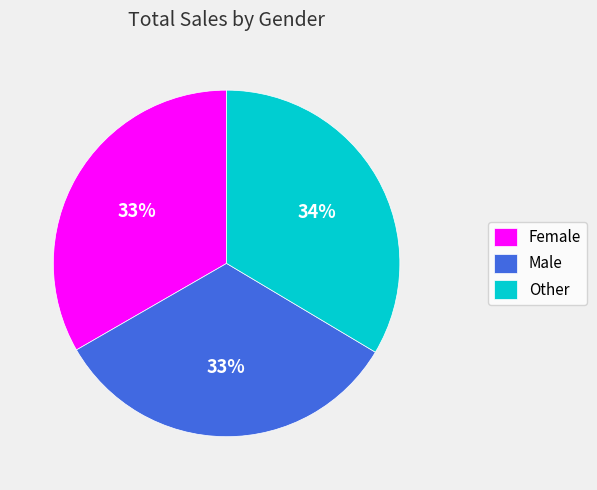

Is it true that Female is 33% of the pie?

True